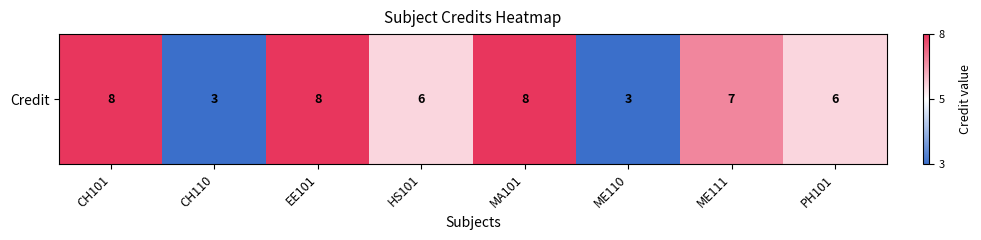

How many values are between 6 and 8?

6